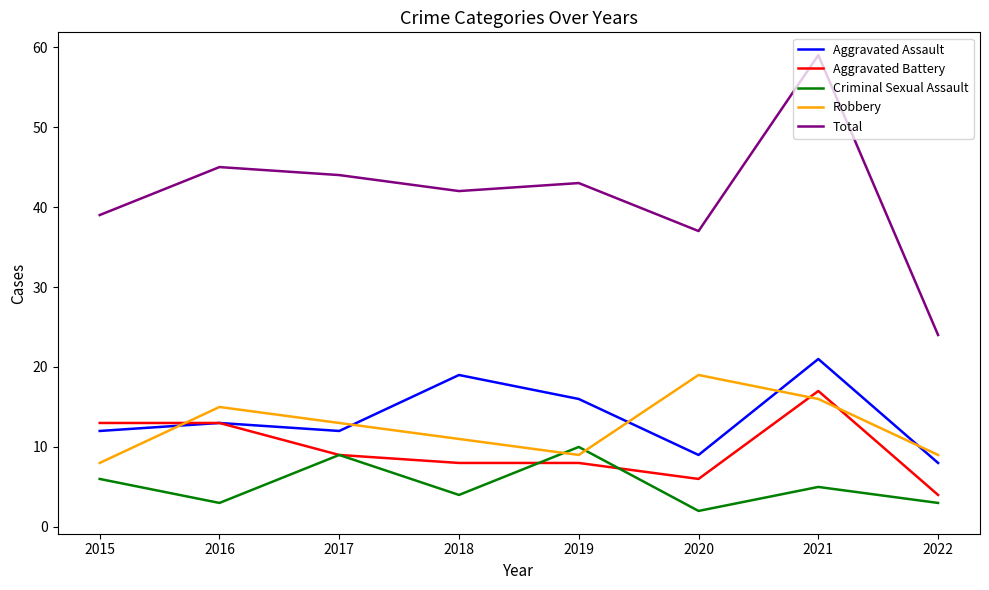

True or false: Robbery has a value of 9 at 2022.

True